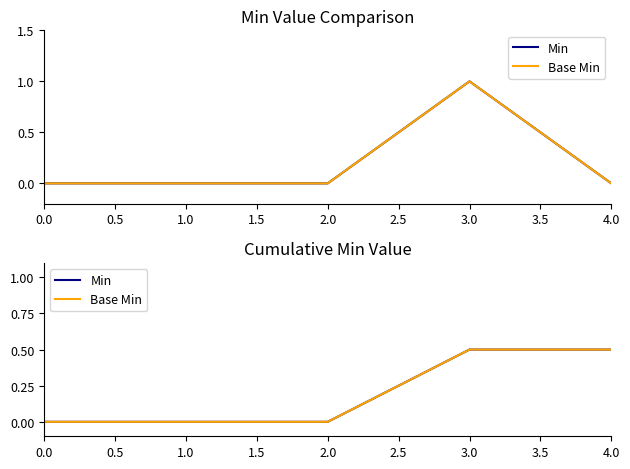

Does the chart display data point markers on the line(s)?

No